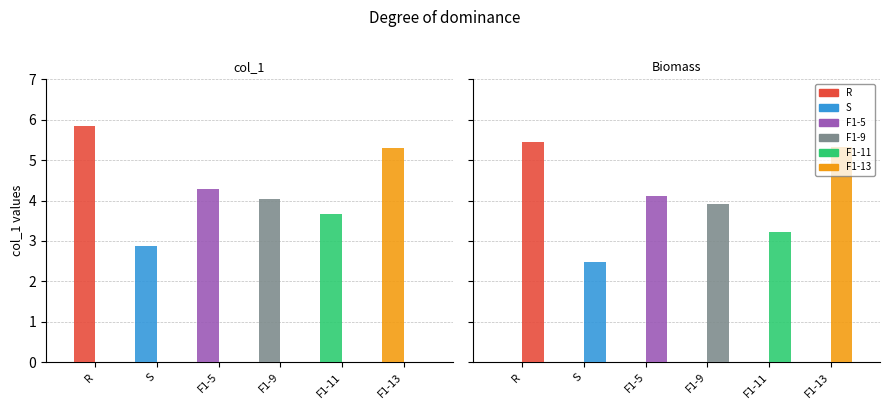

What is the total value across all series at Biomass?

24.5